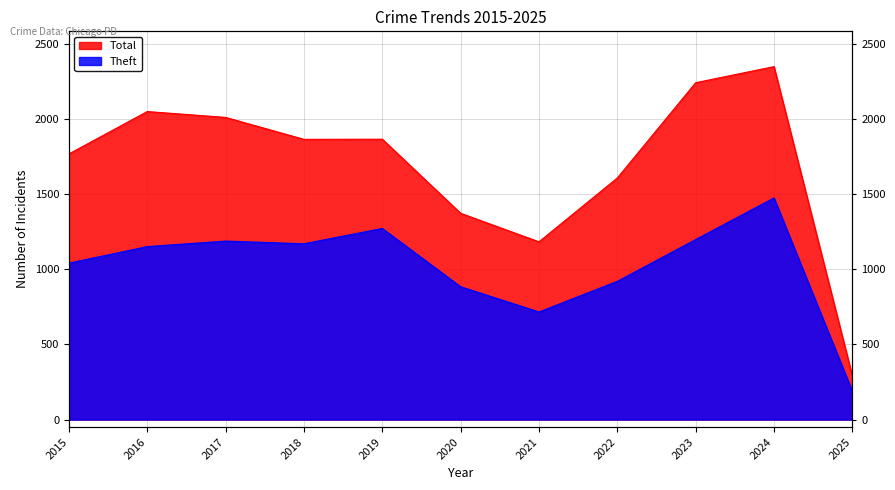

What value does the Theft series have at 2025, to the nearest 10?

190